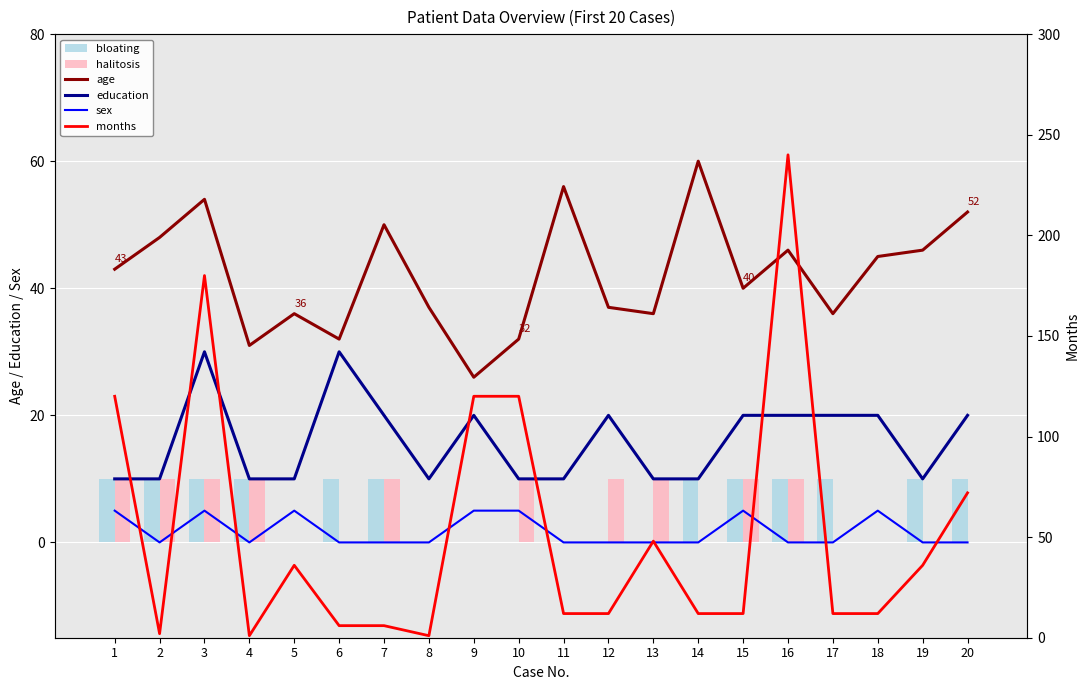

Rank the categories by age value from lowest to highest.

9, 4, 6, 10, 5, 13, 17, 8, 12, 15, 1, 18, 16, 19, 2, 7, 20, 3, 11, 14